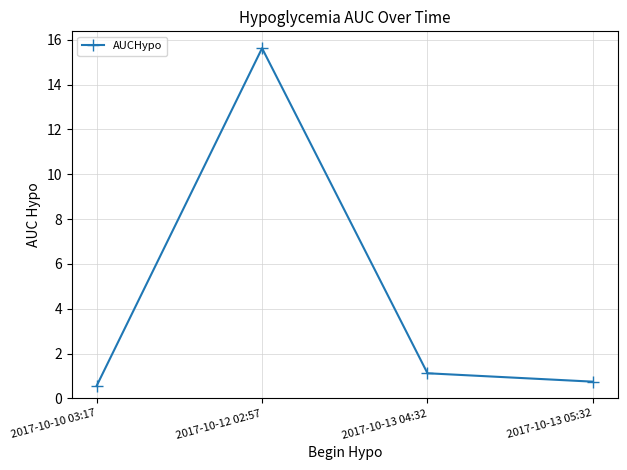

Rank the categories by value from lowest to highest.

2017-10-10 03:17, 2017-10-13 05:32, 2017-10-13 04:32, 2017-10-12 02:57